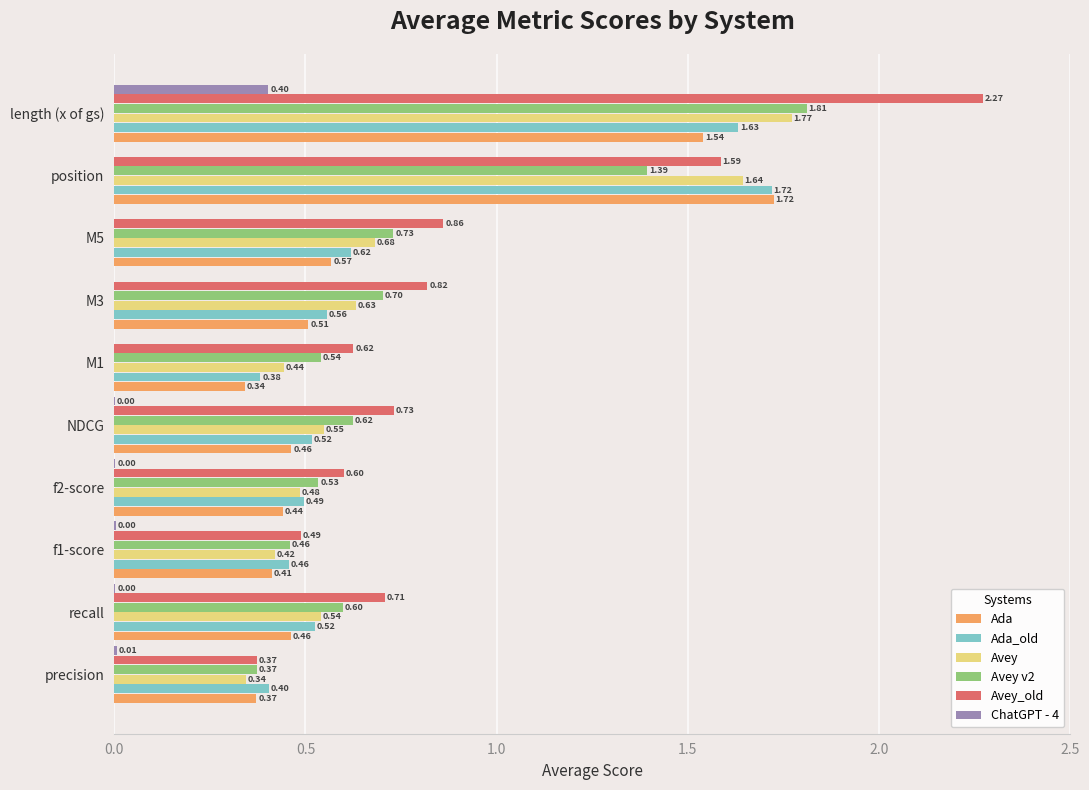

Which series has the largest total across all categories?

Avey_old